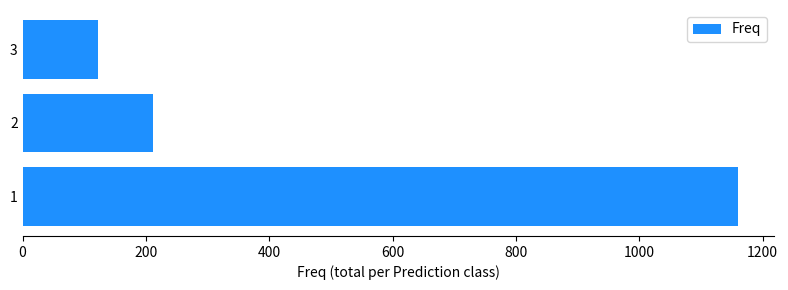

Rank the categories by value from lowest to highest.

3, 2, 1